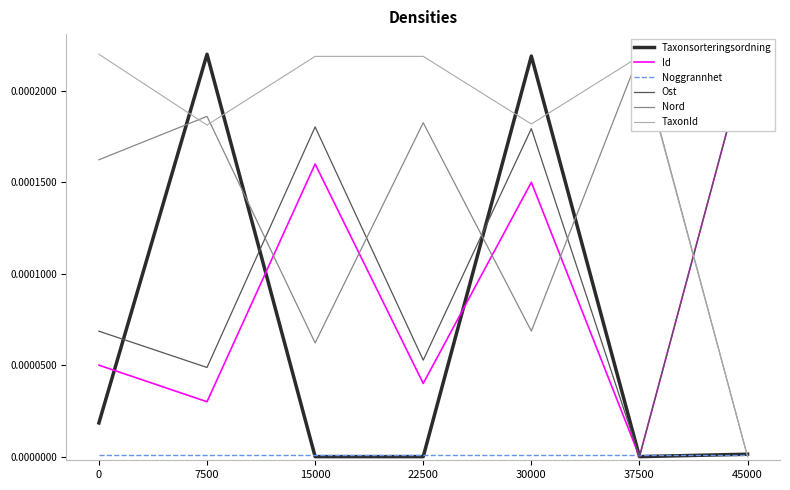

The Noggrannhet series shows 0.0 at 7500. True or false?

True